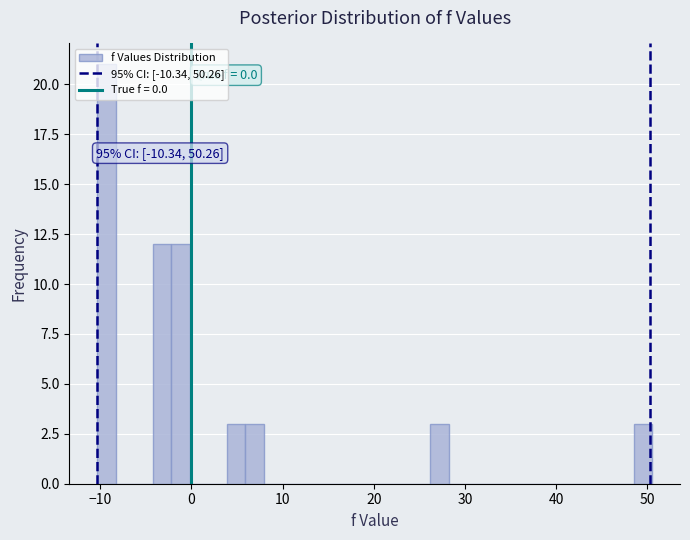

Read against the x-axis, roughly where is the centre of the tallest bar?

-9